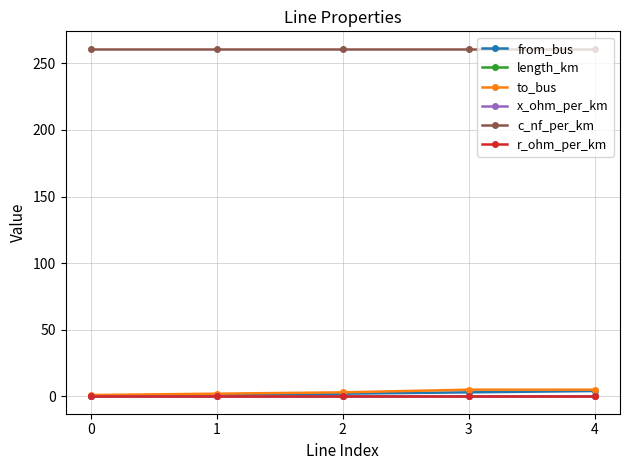

What is the difference between the second highest and second lowest values in the from_bus series?

2.0